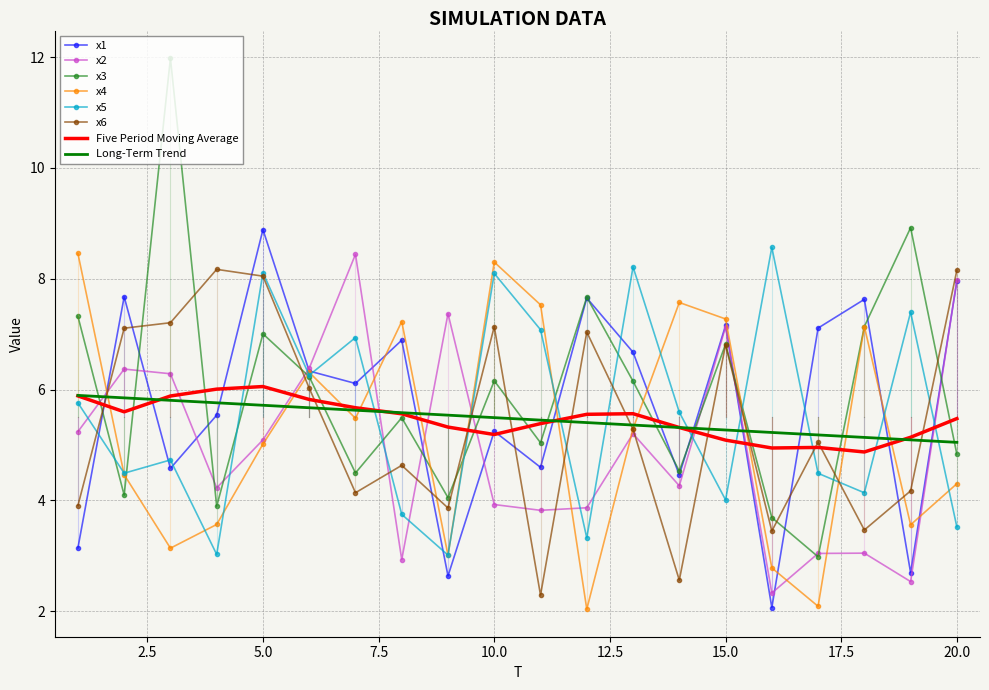

After their last crossing, which series has the higher values: Long-Term Trend or x1?

x1